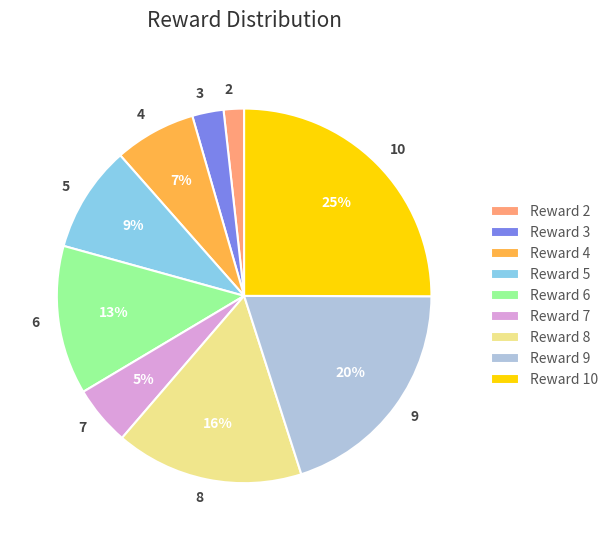

How many segments does this pie chart have?

9